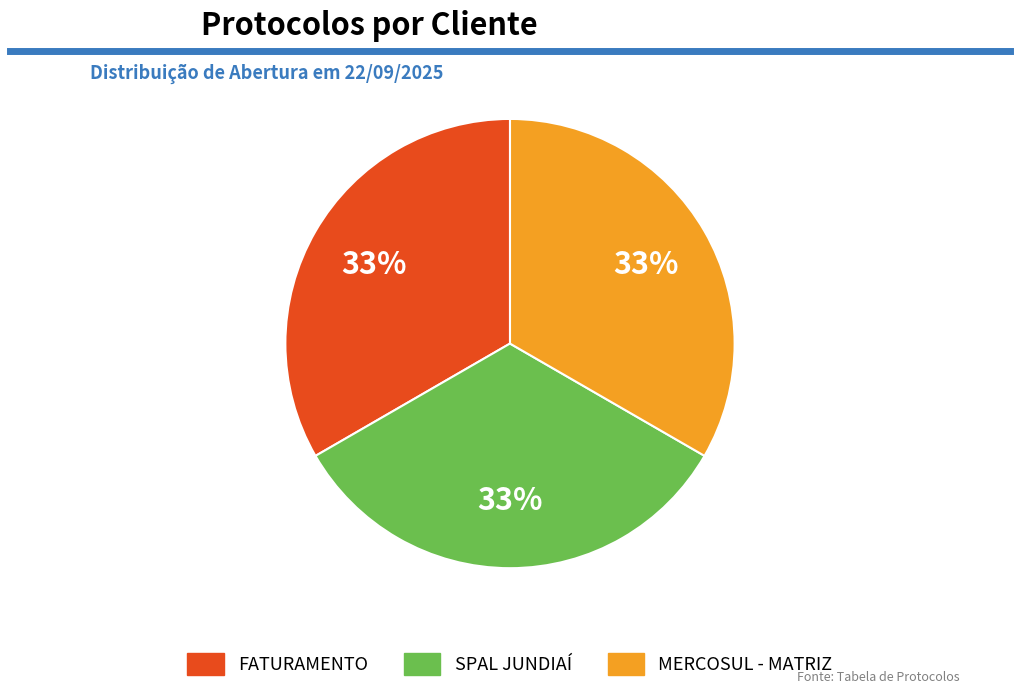

To the nearest percent, what is the average slice percentage?

33%